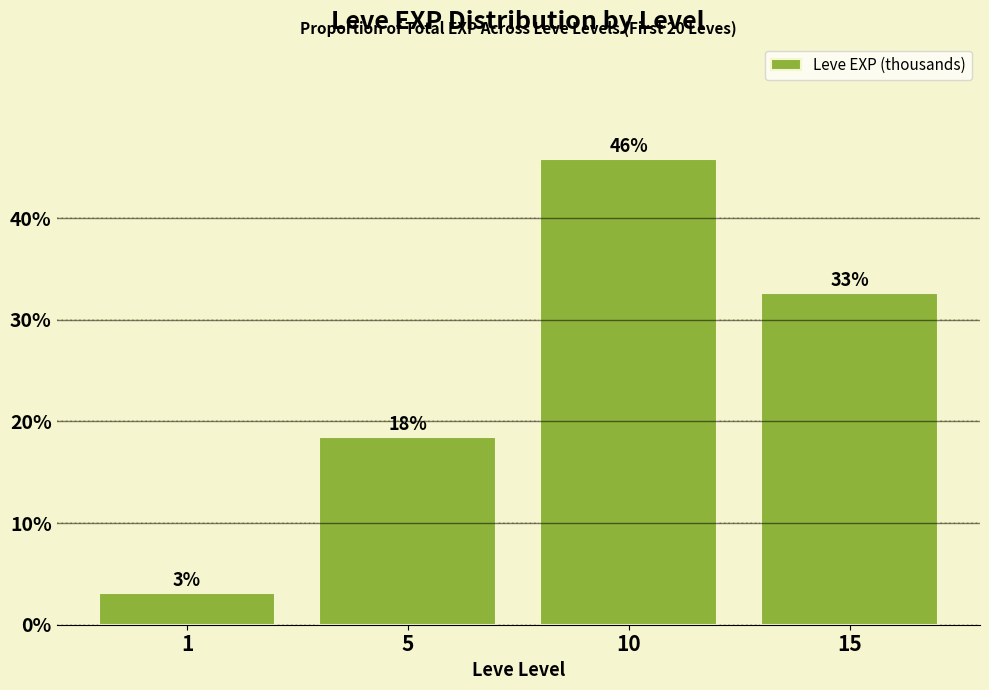

What is the average value?

25.0